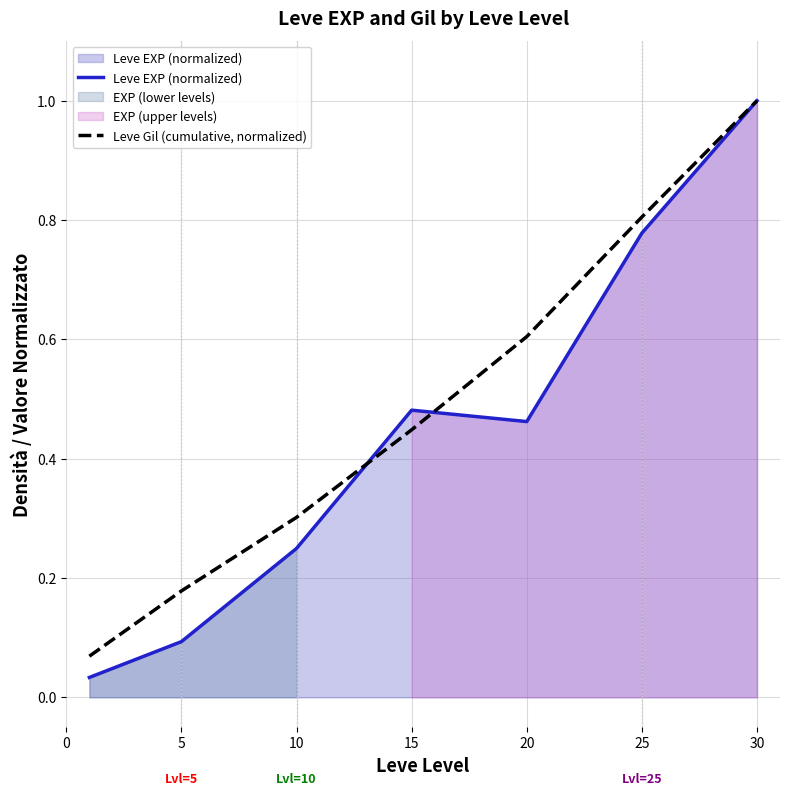

What is the average value of the Leve EXP (normalized) series?

0.4